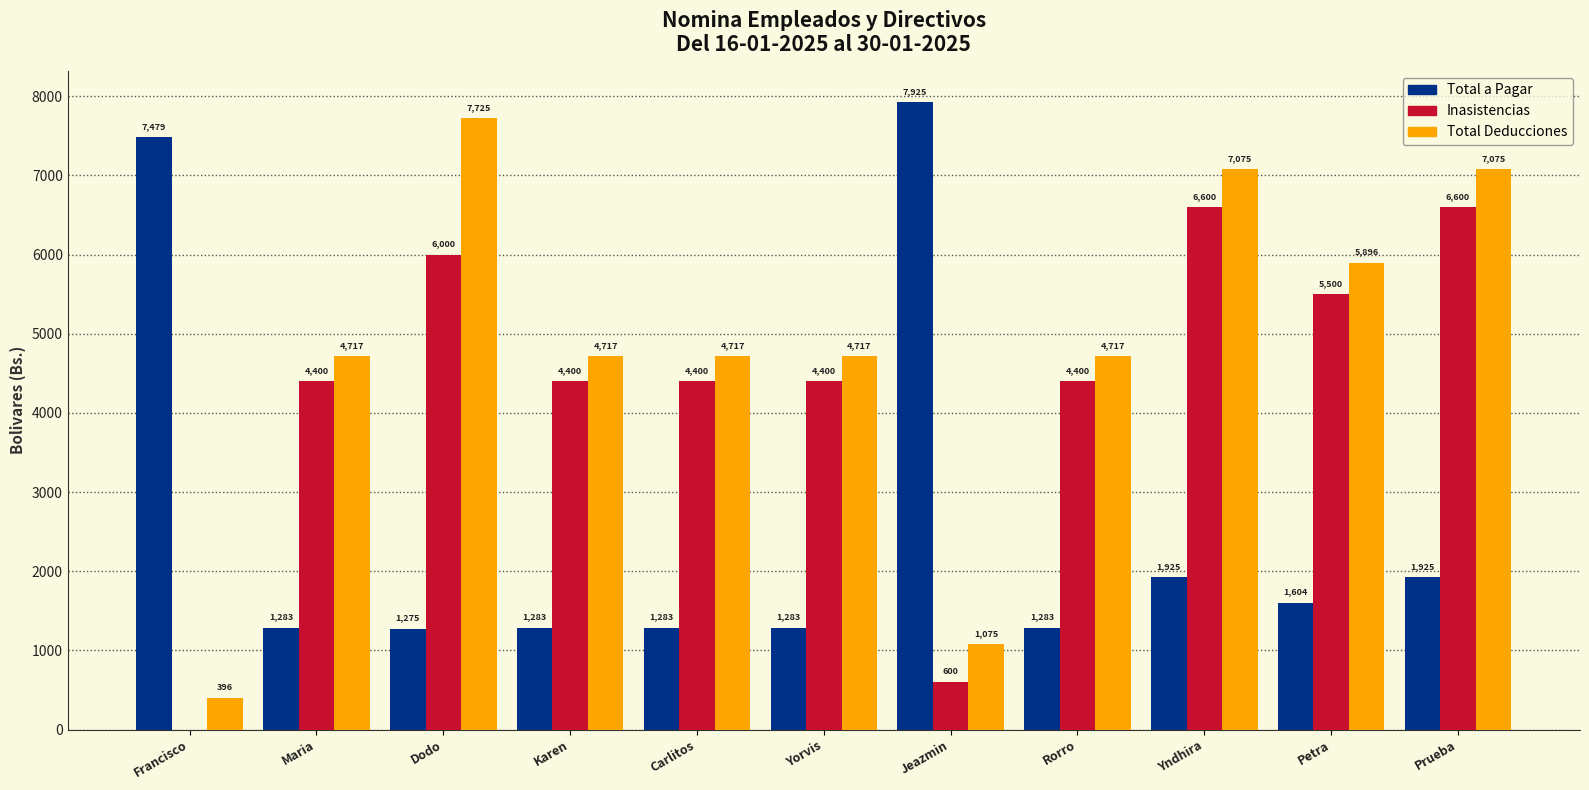

Which label corresponds to the largest value in the chart?

Jeazmin